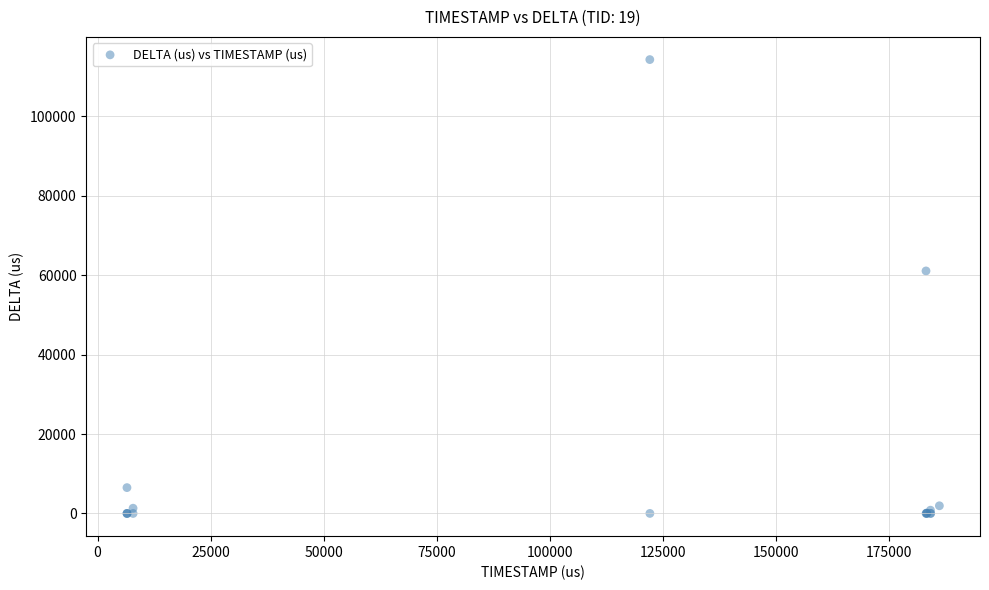

What Y value in the scatter plot is closest to 57128?

61053